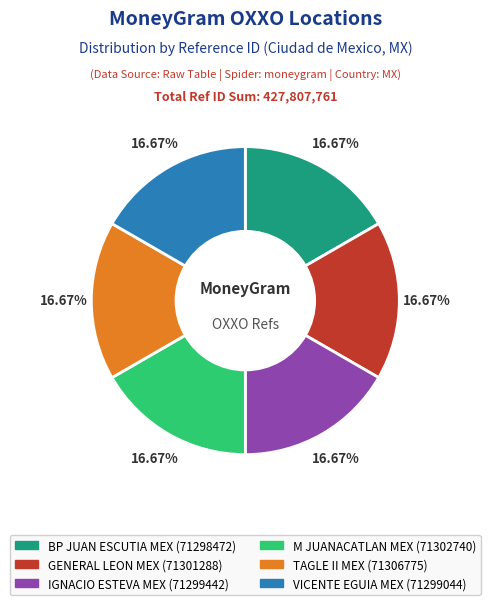

Is there a majority slice in this chart?

No